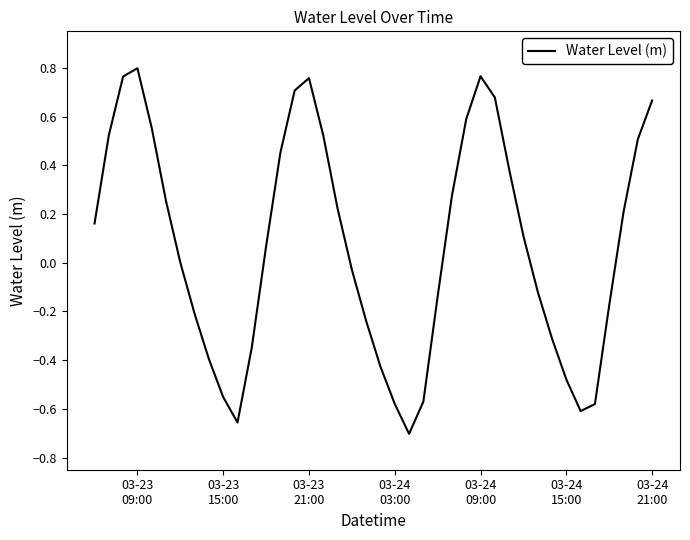

What is the difference between the maximum and minimum values?

1.5